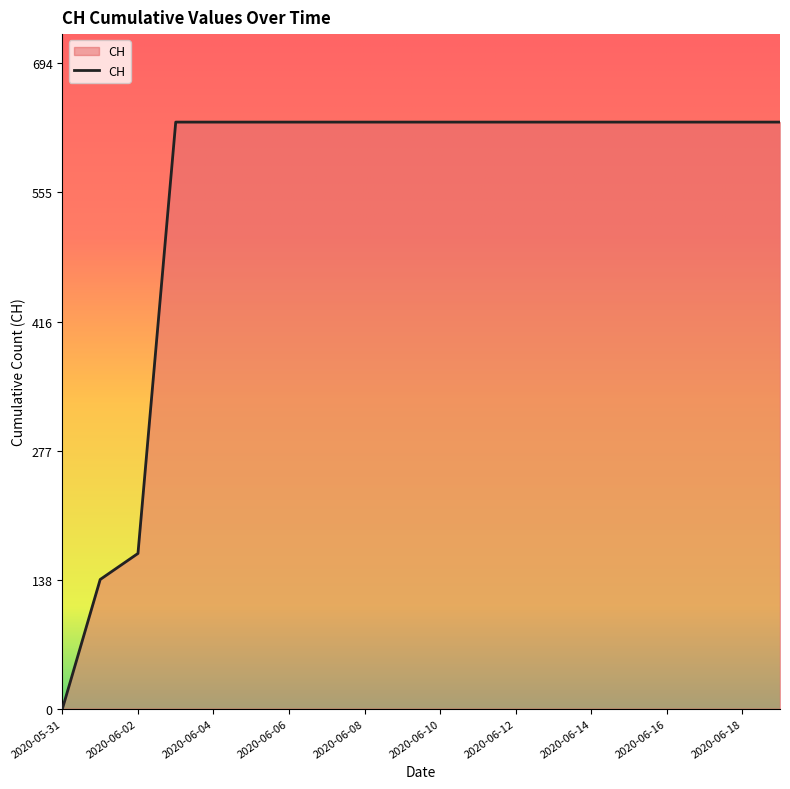

Reading right to left, transcribe all the data shown in this chart.

631	631	631	631	631	631	631	631	631	631	631	631	631	631	631	631	631	167	139	0